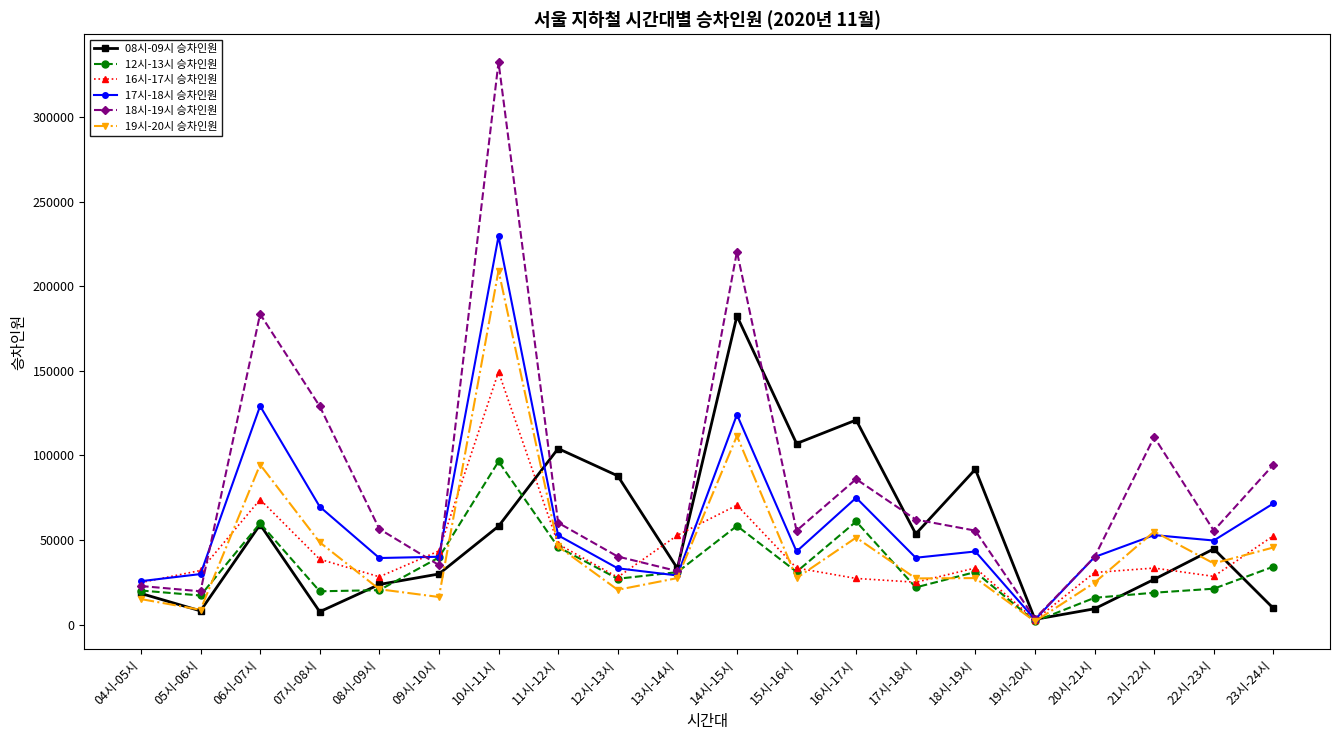

Where is 16시-17시 승차인원 nearest to the value 76059?

06시-07시